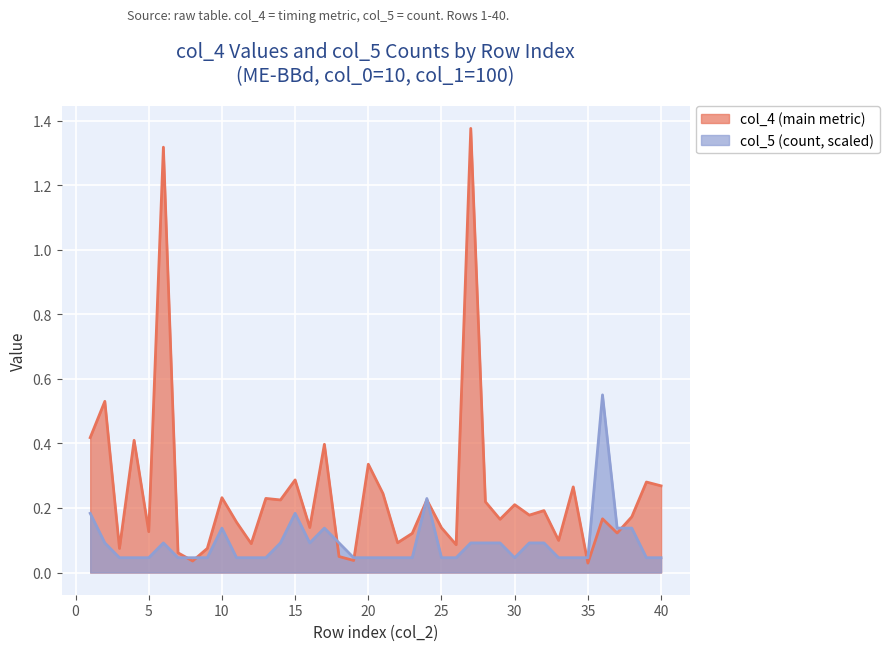

What is the difference between the highest and lowest values at 21?

0.2